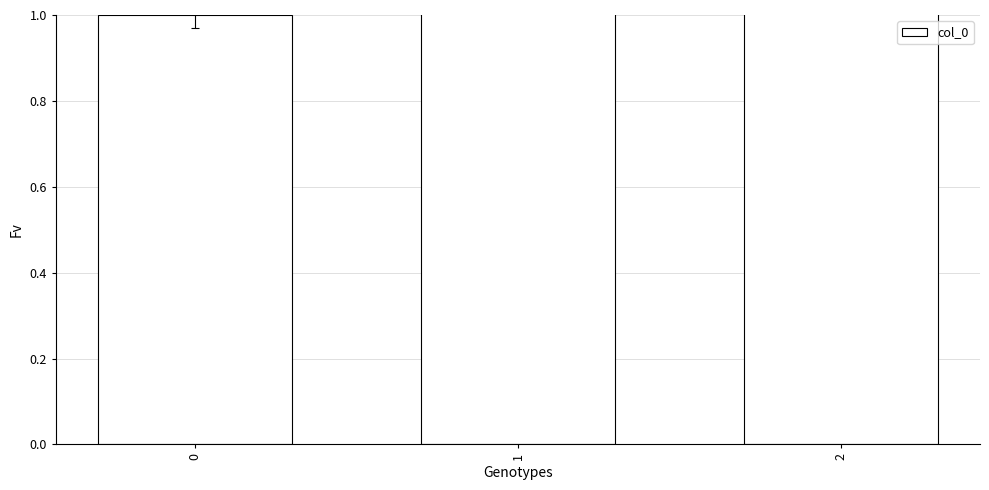

Rank the categories by value from highest to lowest.

2, 1, 0